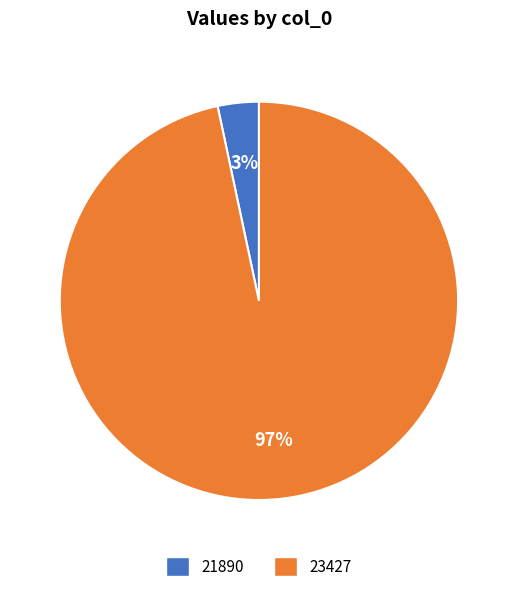

The 23427 slice represents 97% of the pie. True or false?

True